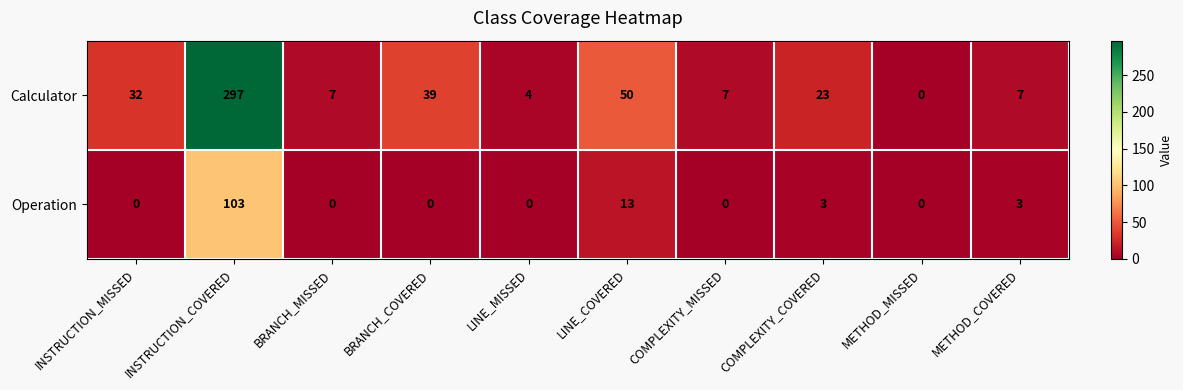

True or false: Operation has a value of 32 at INSTRUCTION_COVERED.

False